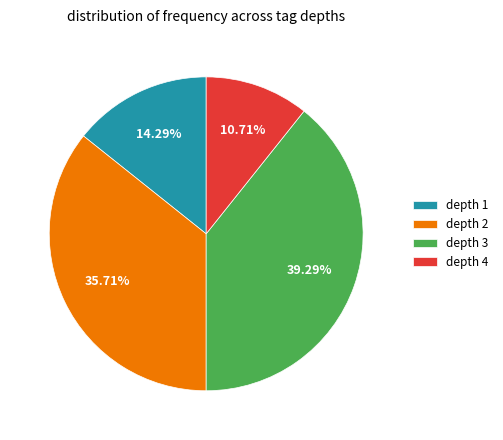

Does depth 3 account for over 50% of the chart?

No